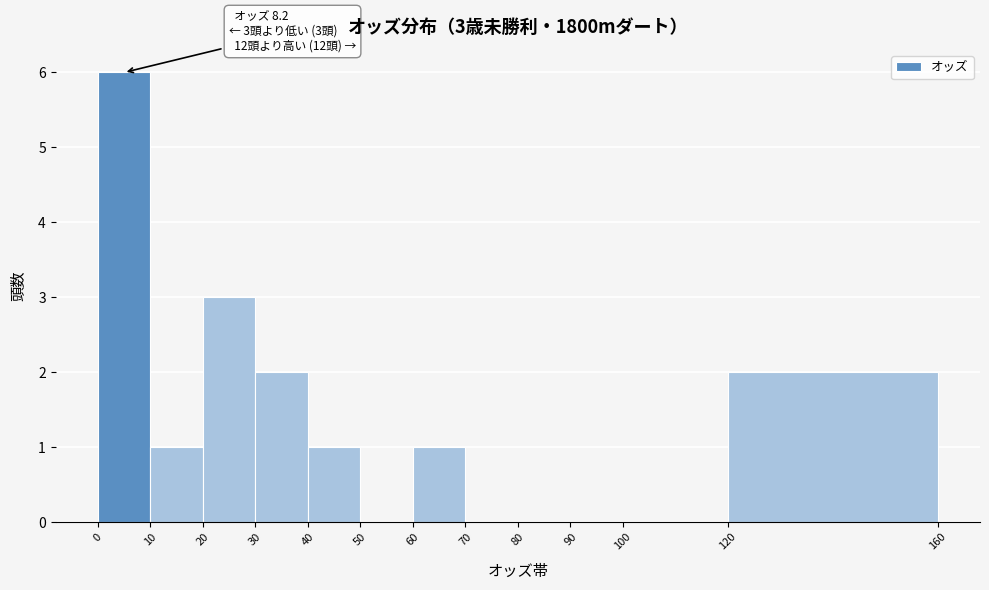

Over which range of the x-axis is the bar tallest?

0 to 10